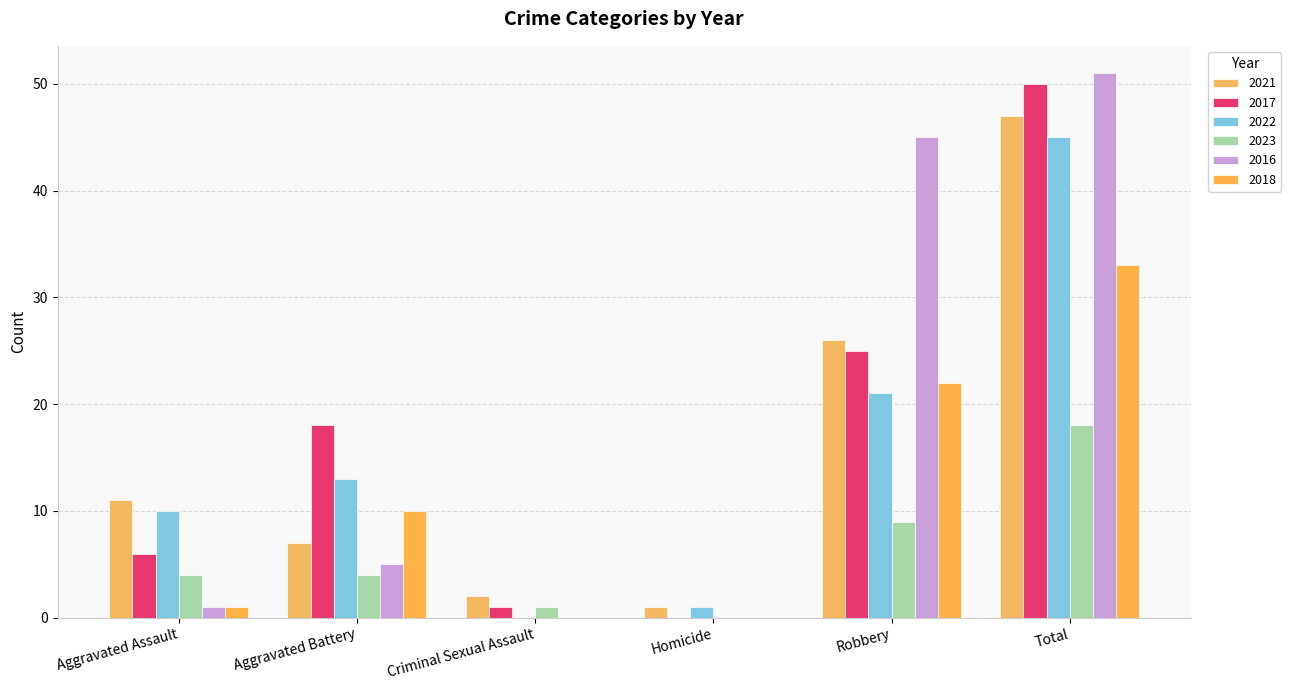

How many series are shown in this chart?

6